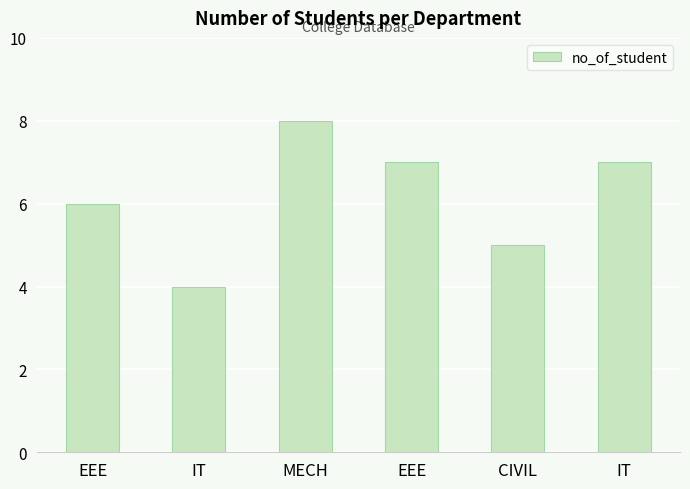

Rank the categories by value from lowest to highest.

IT, CIVIL, EEE, EEE, IT, MECH